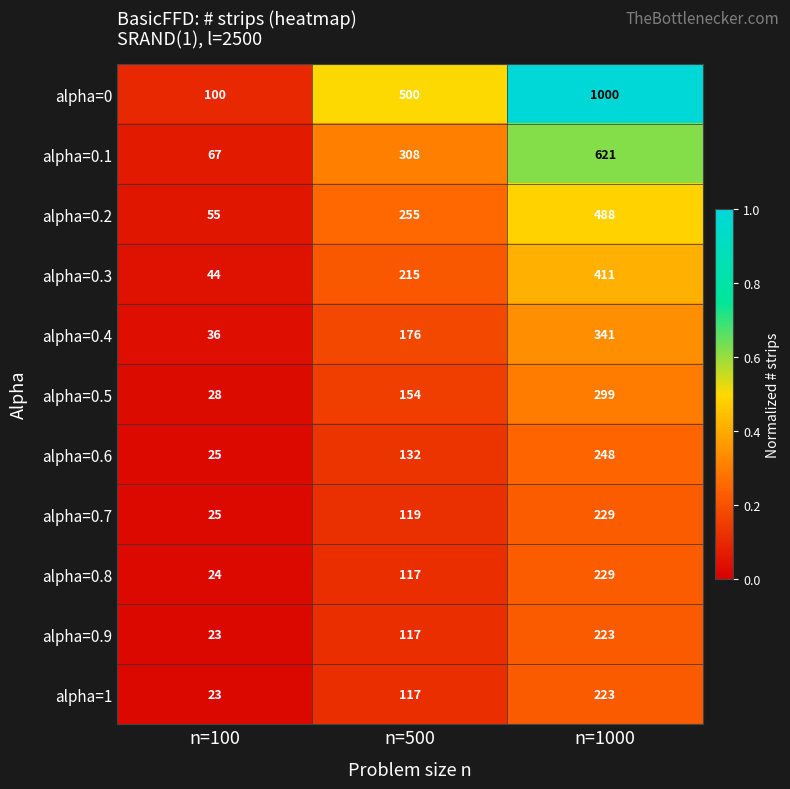

What value does the alpha=0.9 series have at n=1000?

223